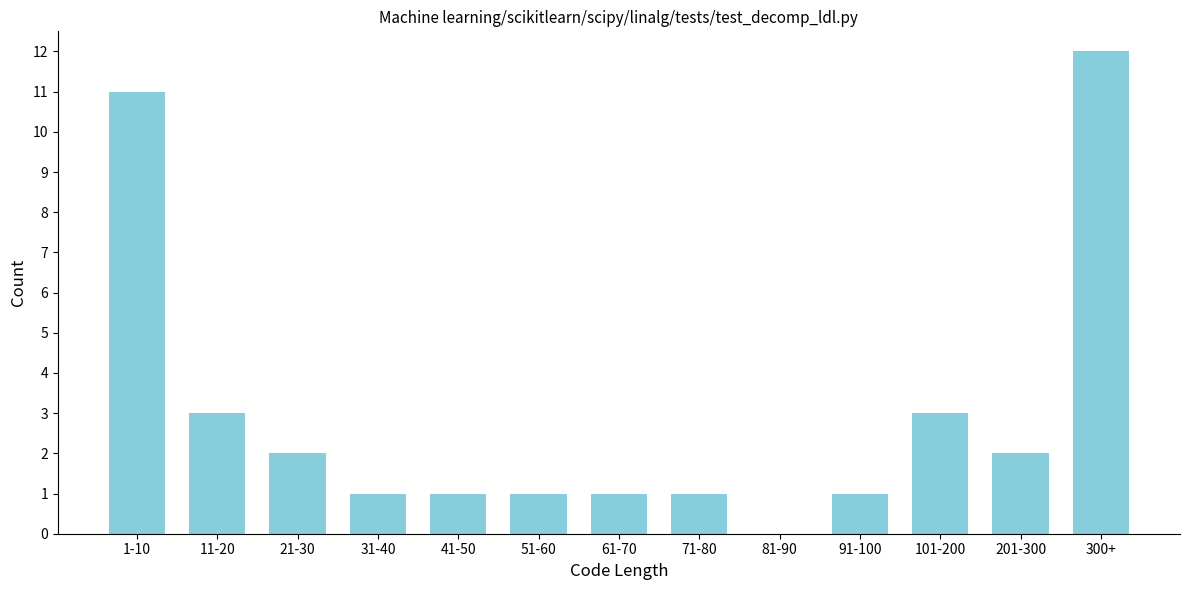

Reading left to right, list all the values displayed in this chart.

1-10=11	11-20=3	21-30=2	31-40=1	41-50=1	51-60=1	61-70=1	71-80=1	81-90=0	91-100=1	101-200=3	201-300=2	300+=12